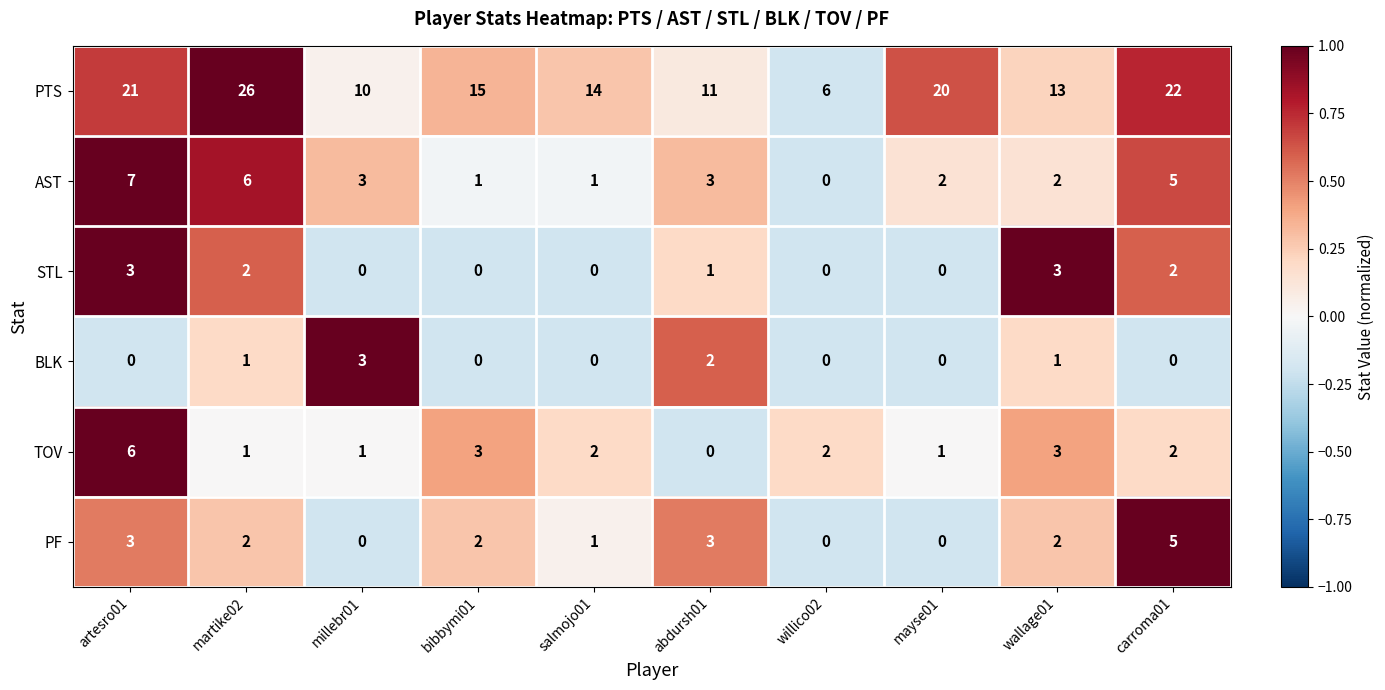

How many categories are shown in the chart?

10